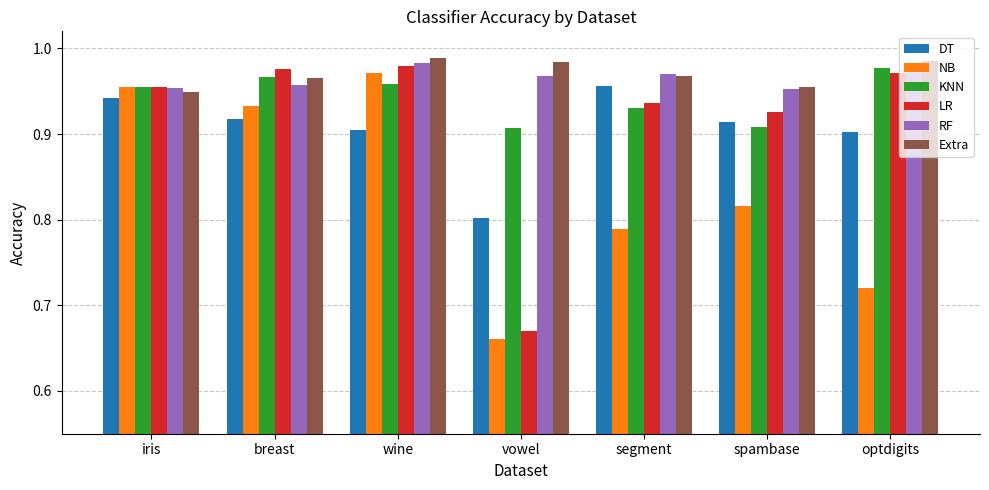

How many groups of bars are there?

7